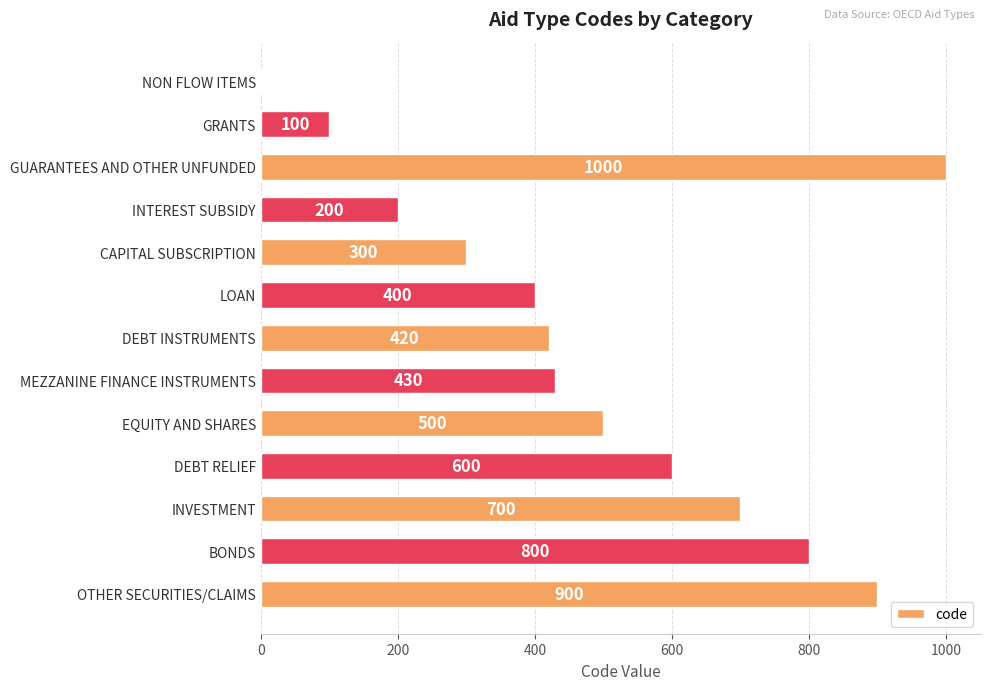

The value at DEBT INSTRUMENTS is 420. True or false?

True